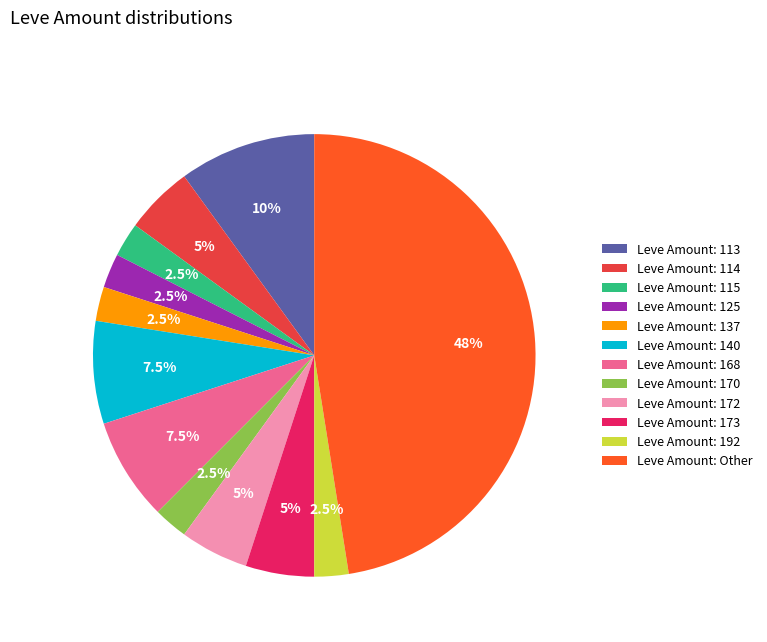

Combined, what portion of the pie is Leve Amount: 125 and Leve Amount: 172?

7.5%